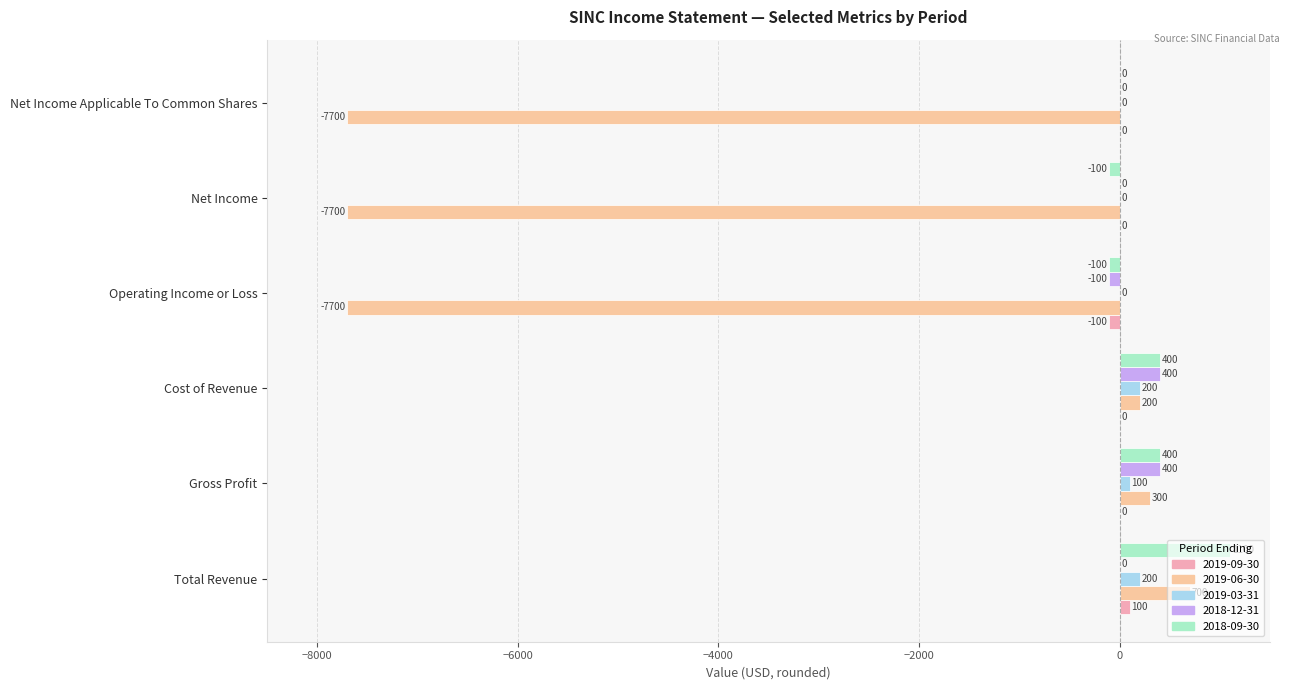

What is the average value of the 2018-09-30 series?

283